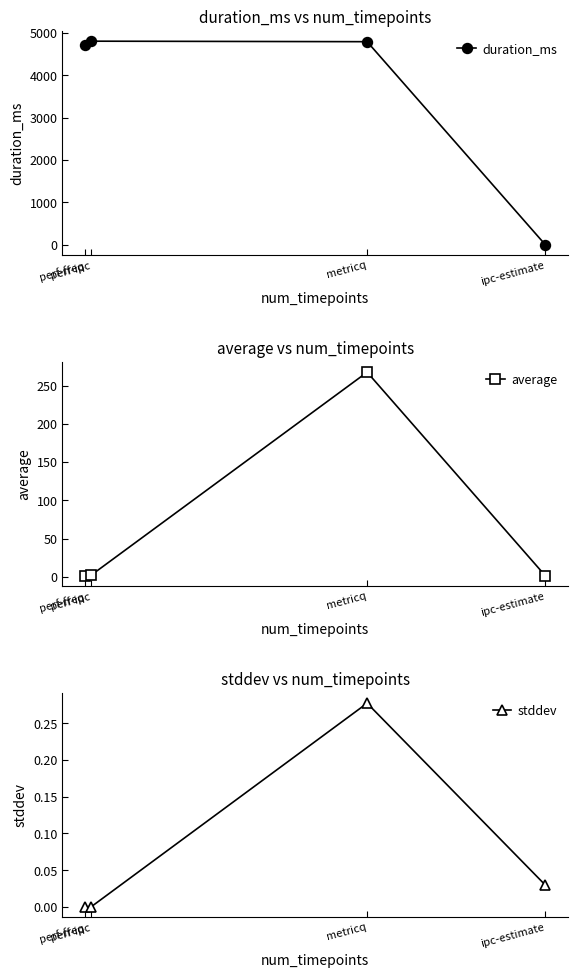

True or false: stddev and average cross at least once.

False